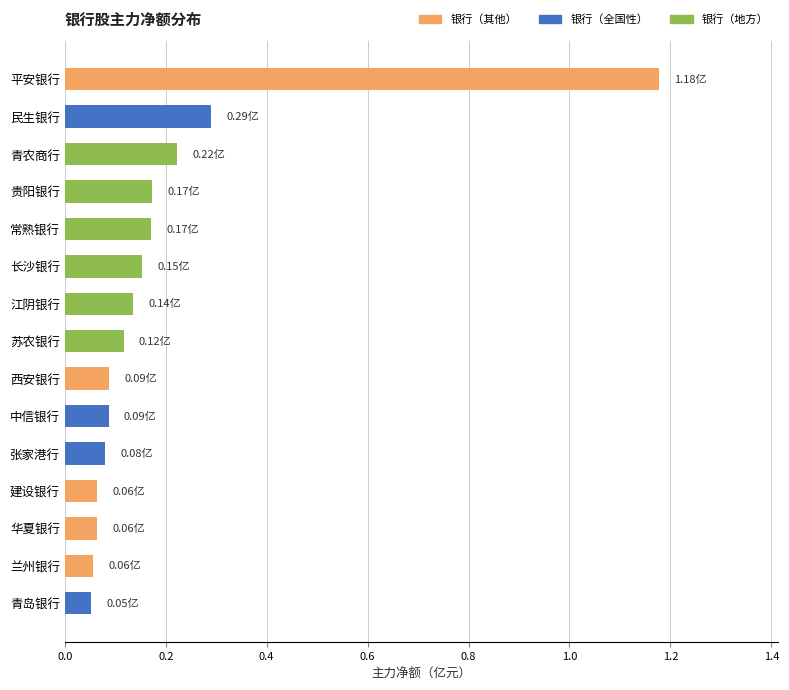

Which label corresponds to the largest value in the chart?

平安银行